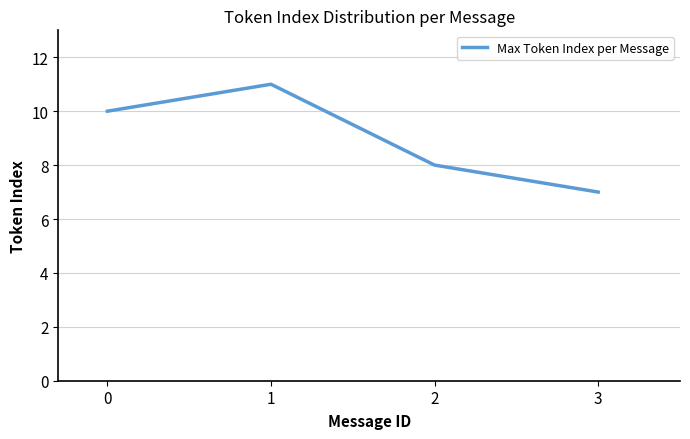

How many values are between 8 and 11?

3